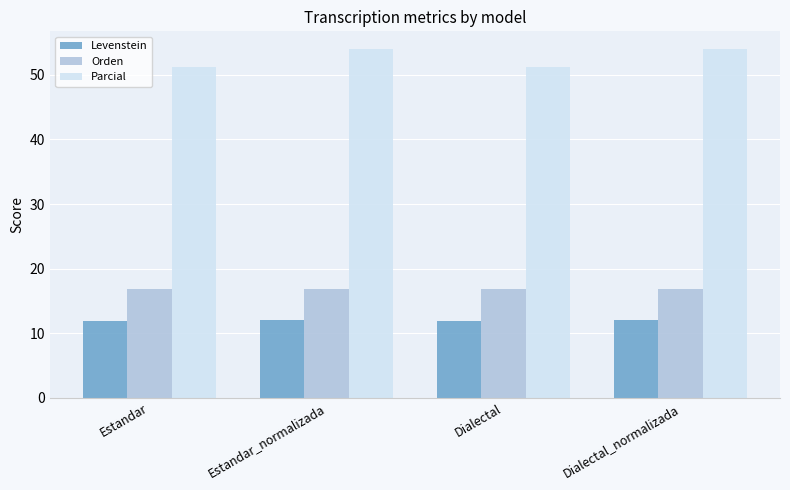

True or false: Orden has a value of 16.8 at Estandar.

True